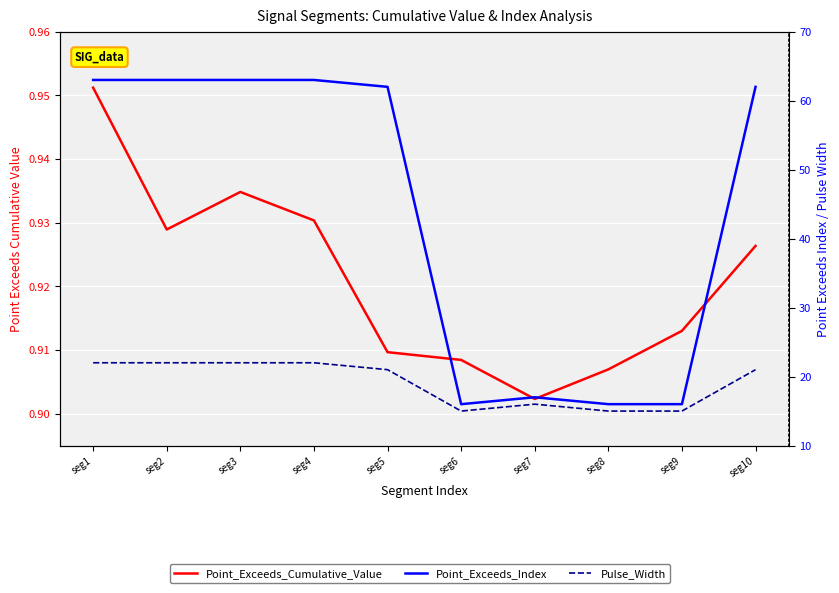

At which category is the sum across all series the highest?

seg1